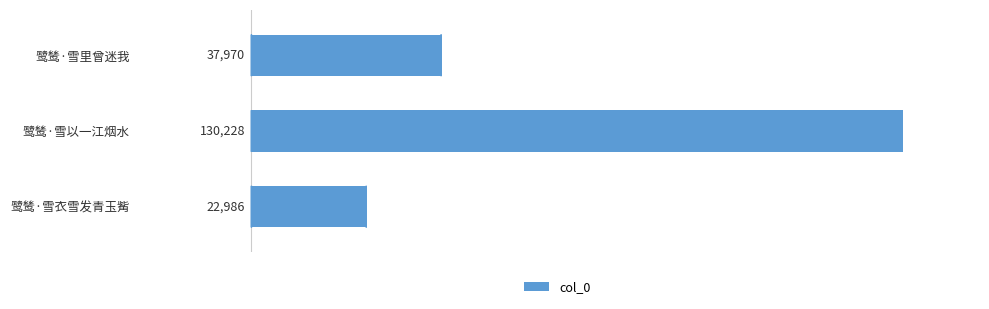

How many data points are less than 37970?

1